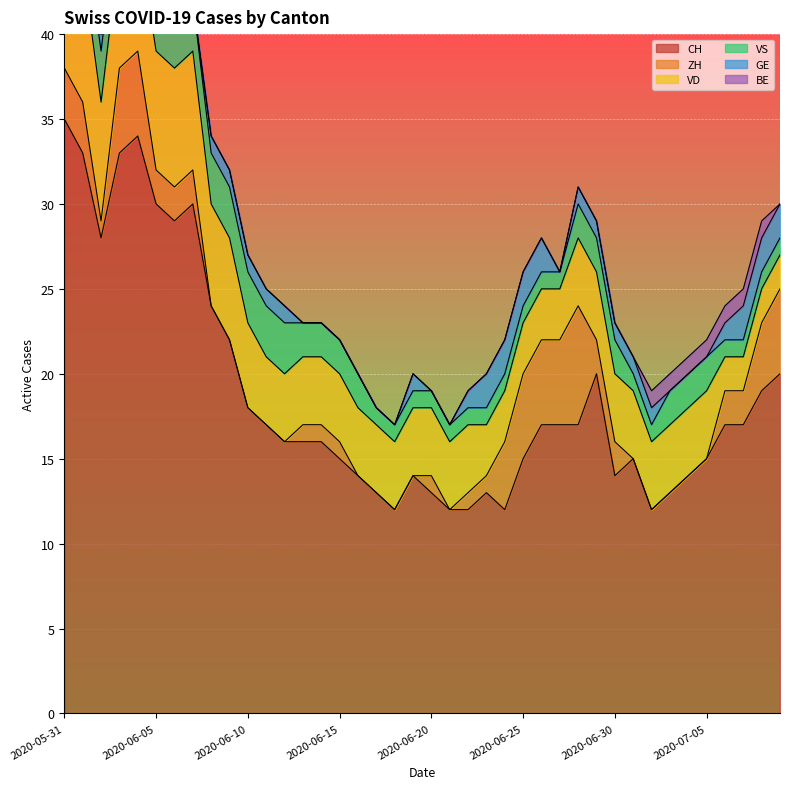

How many values in GE are above zero?

24